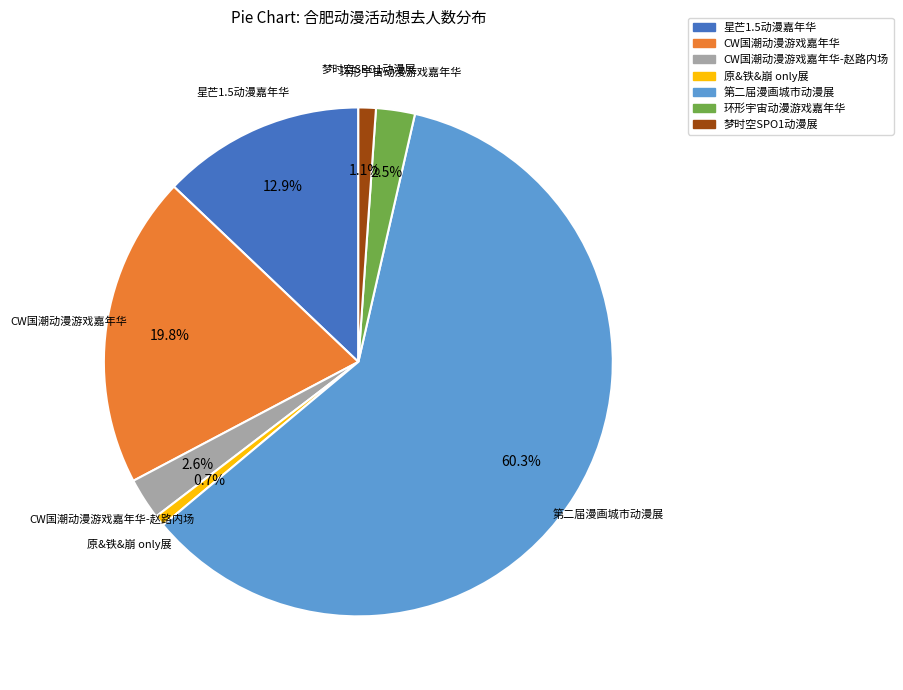

Is the sum of CW国潮动漫游戏嘉年华-赵路内场 and CW国潮动漫游戏嘉年华 greater than half?

No